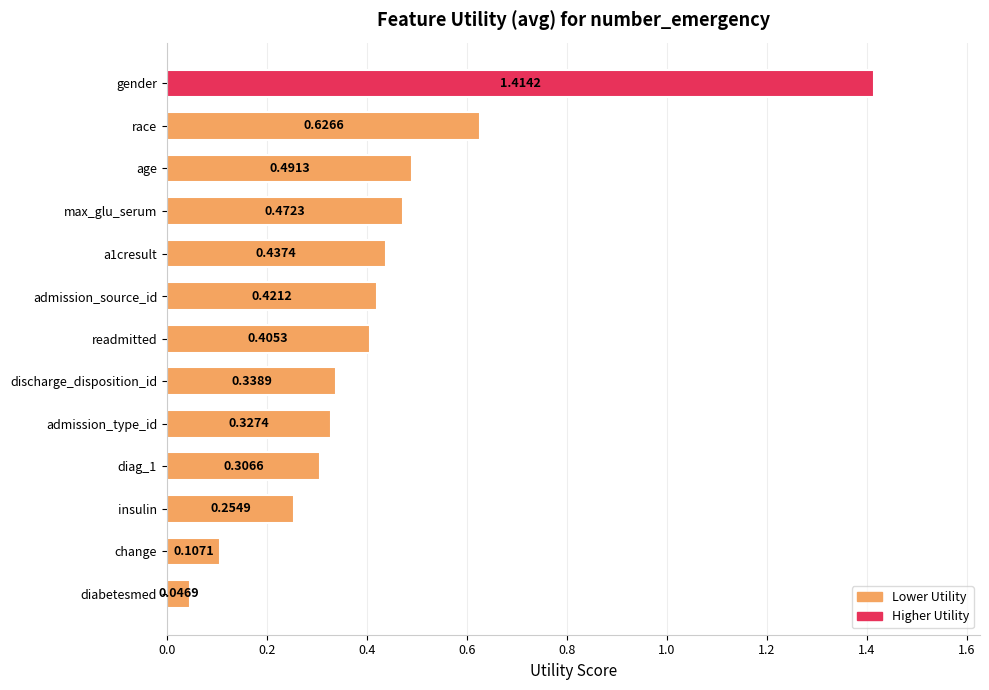

Which label corresponds to the smallest value in the chart?

diabetesmed